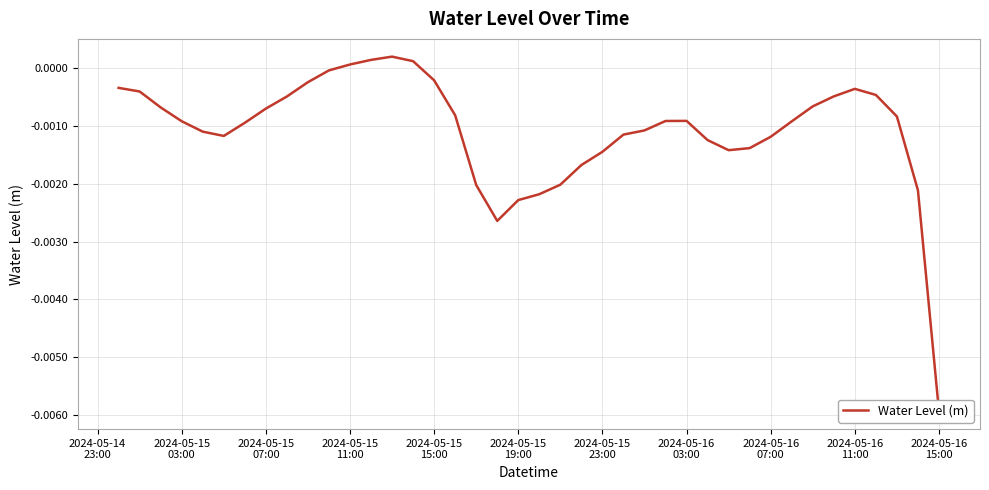

The chart shows a value of -0.0 at 18. True or false?

False